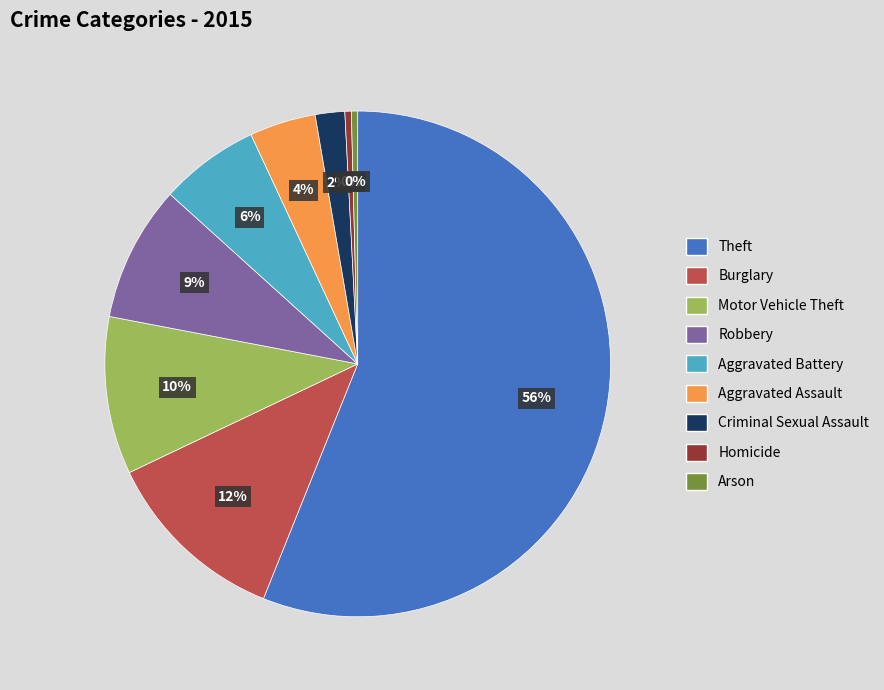

Which slice is the largest?

Theft